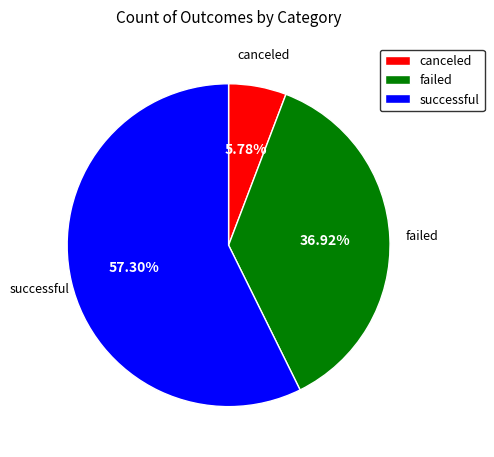

What percentage is the failed slice, to the nearest percent?

37%